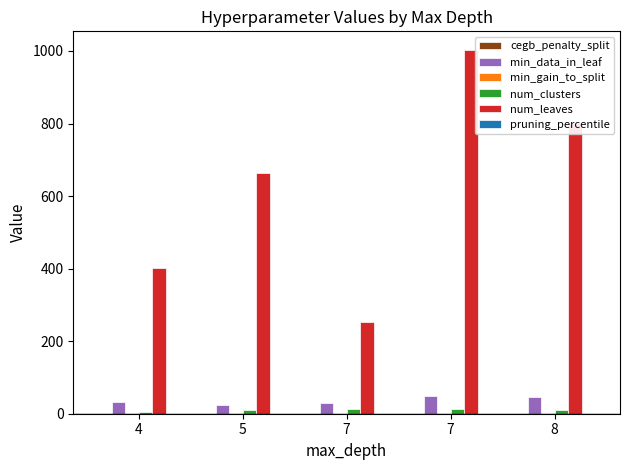

Are the bars grouped side by side (vs. stacked)?

Yes